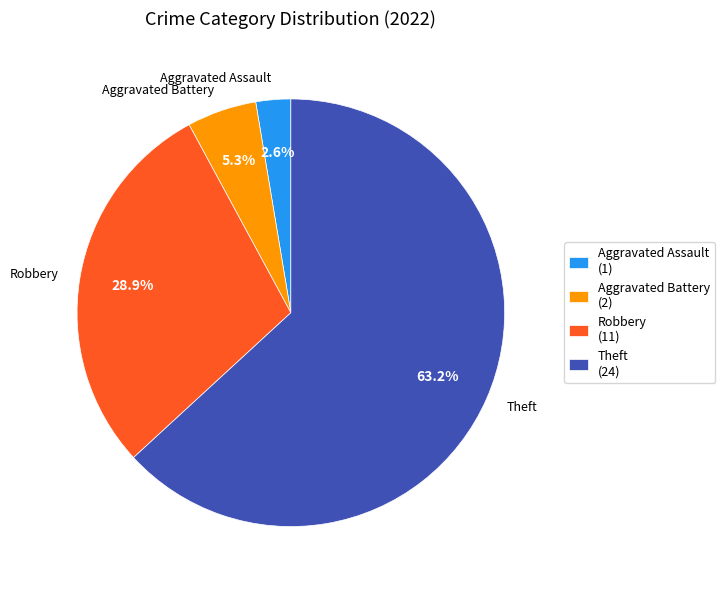

What percentage is the Aggravated Assault slice, to the nearest percent?

3%